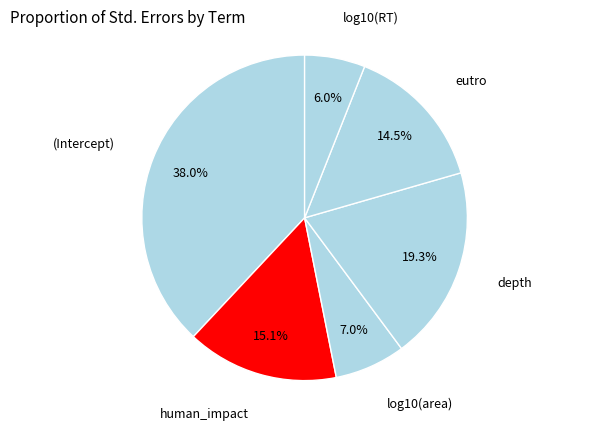

Count the number of slices in the pie.

6